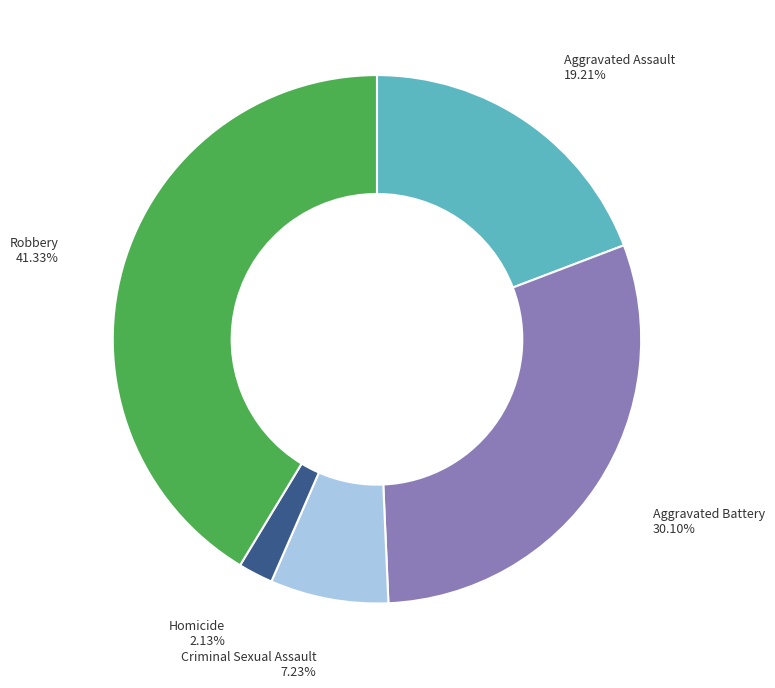

What portion of the pie excludes Aggravated Battery?

69.9%